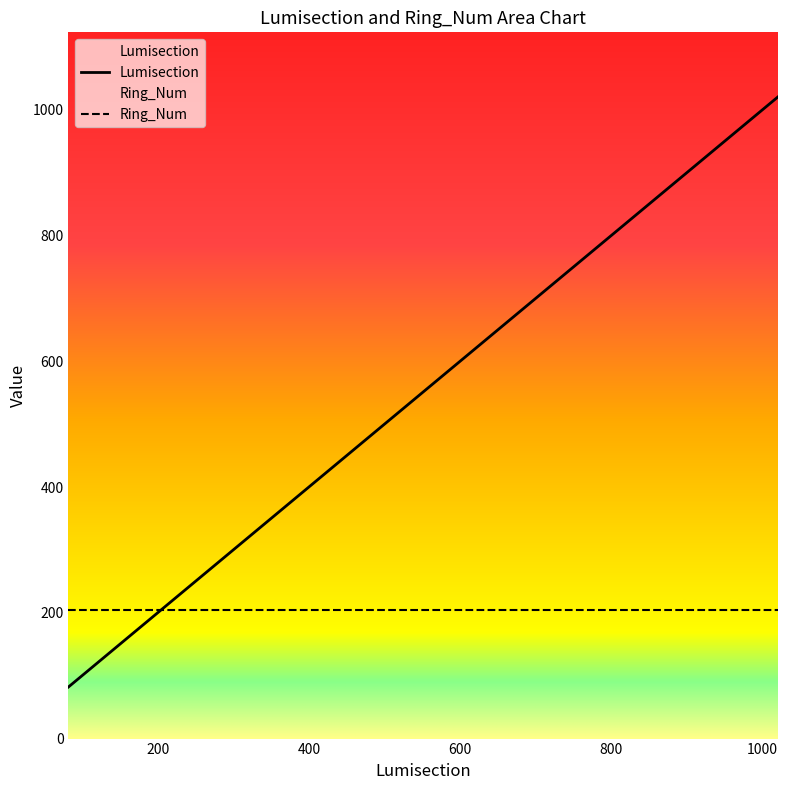

Count the number of values greater than 677.

8